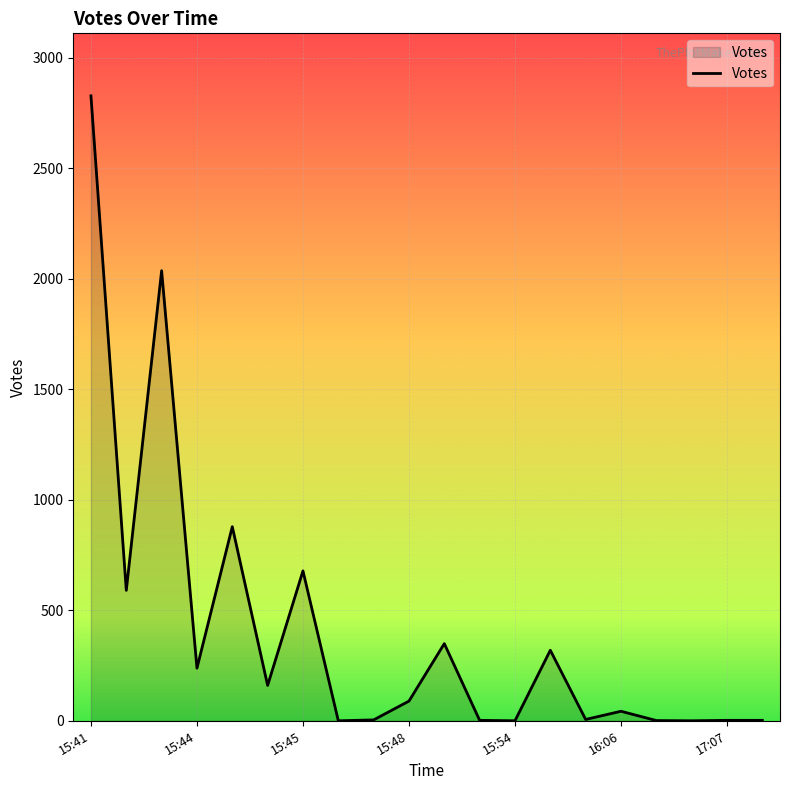

The value at 15:54 is 0. True or false?

True